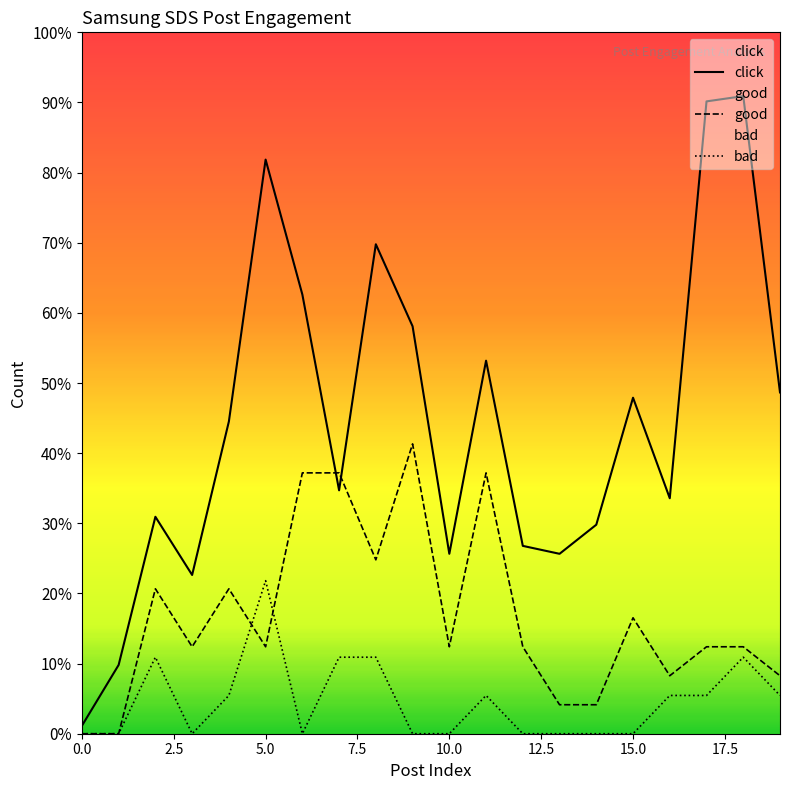

Reading left to right, what are all the values shown in this chart?

click: 0=3.0	1=26.0	2=82.0	3=60.0	4=118.0	5=217.0	6=166.0	7=92.0	8=185.0	9=154.0	10=68.0	11=141.0	12=71.0	13=68.0	14=79.0	15=127.0	16=89.0	17=239.0	18=241.0	19=129.0
good: 0=0.0	1=0.0	2=54.8	3=32.9	4=54.8	5=32.9	6=98.6	7=98.6	8=65.7	9=109.5	10=32.9	11=98.6	12=32.9	13=11.0	14=11.0	15=43.8	16=21.9	17=32.9	18=32.9	19=21.9
bad: 0=0.0	1=0.0	2=28.9	3=0.0	4=14.5	5=57.8	6=0.0	7=28.9	8=28.9	9=0.0	10=0.0	11=14.5	12=0.0	13=0.0	14=0.0	15=0.0	16=14.5	17=14.5	18=28.9	19=14.5